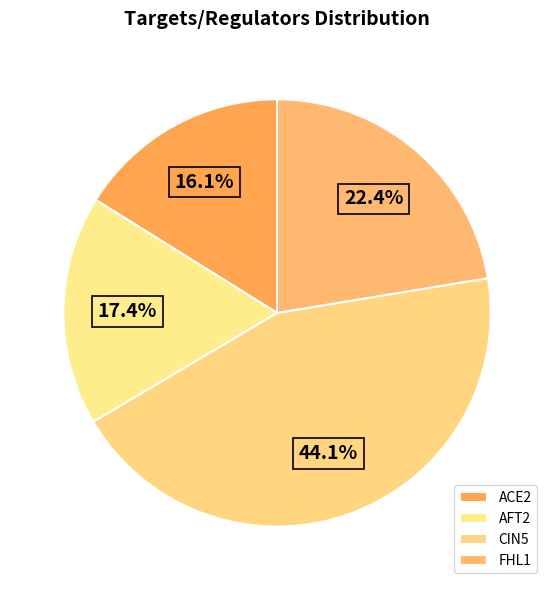

Count the number of slices in the pie.

4